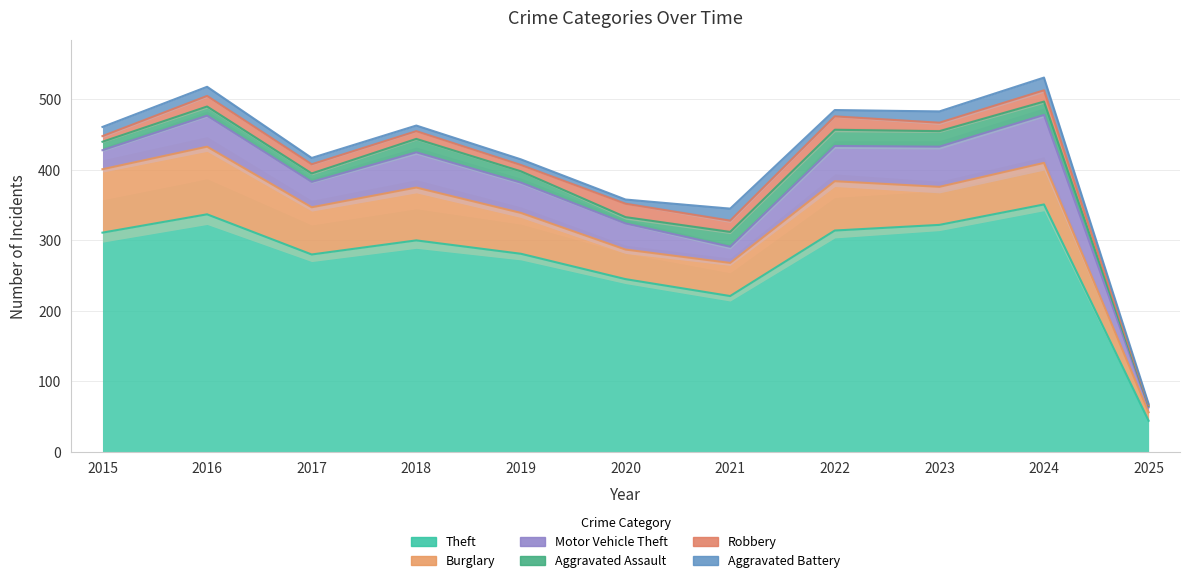

What is the average value of the Aggravated Assault series?

15